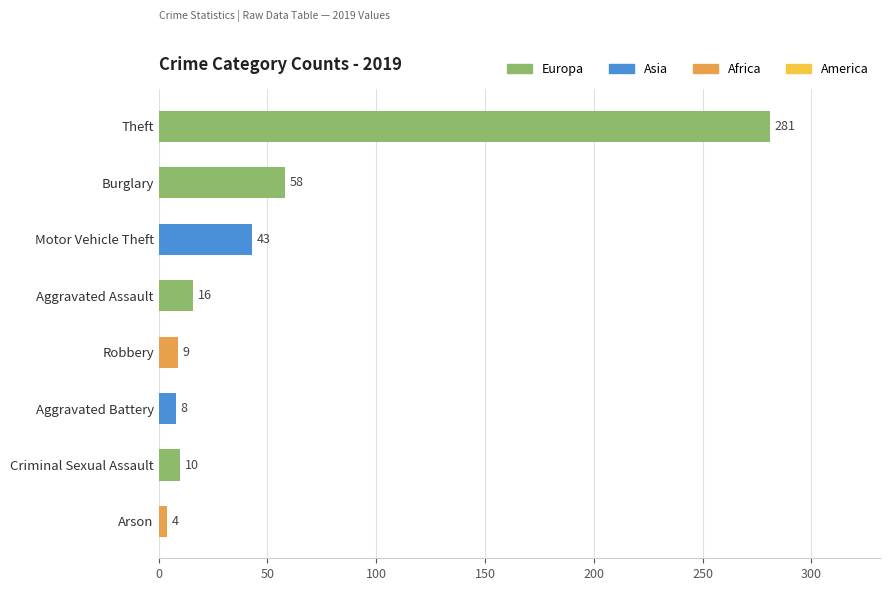

True or false: the data shows 10 at Criminal Sexual Assault.

True